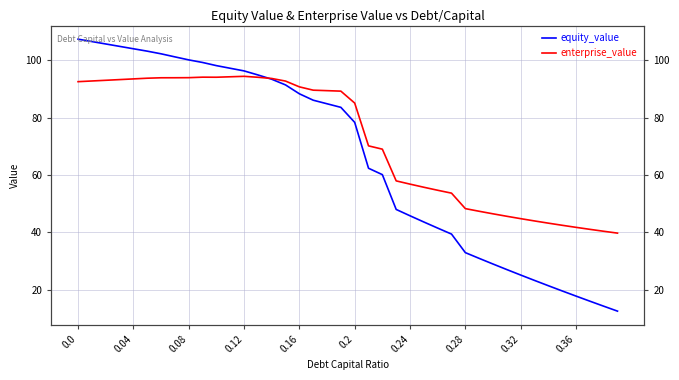

Which series ends up on top after the final intersection of enterprise_value and equity_value?

enterprise_value